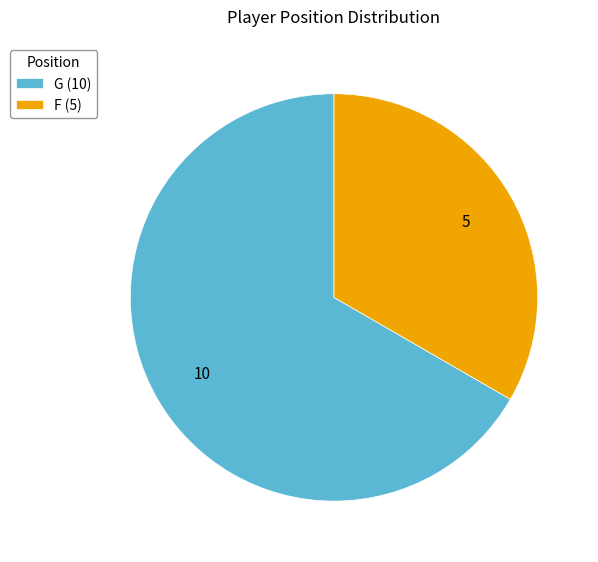

Which has a higher value, F (5) or G (10)?

G (10)